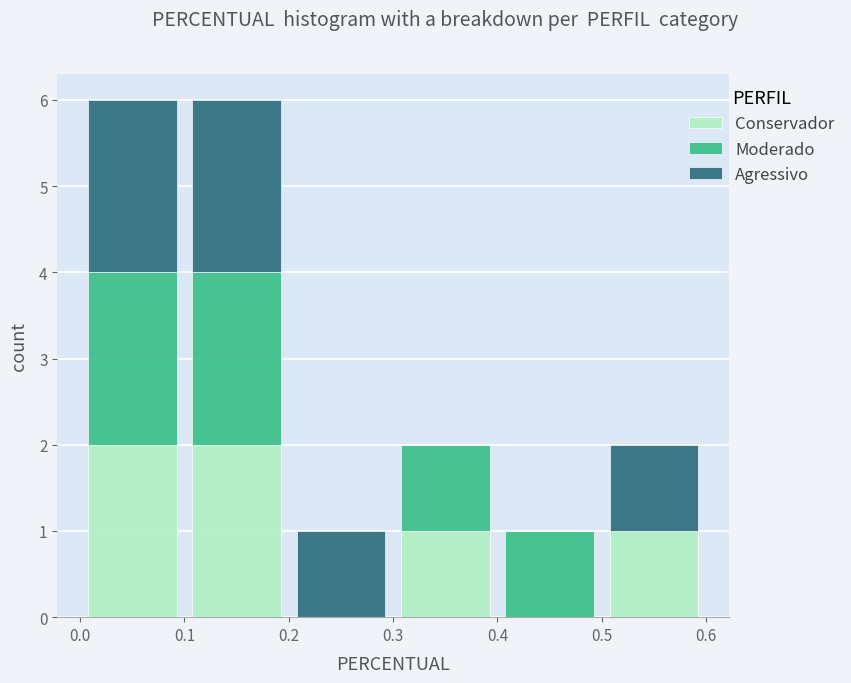

What is the total height of the stacked bar covering 0.0 to 0.1 on the x-axis? The values are not printed on the chart, so give them approximately, as read against the axis.

6